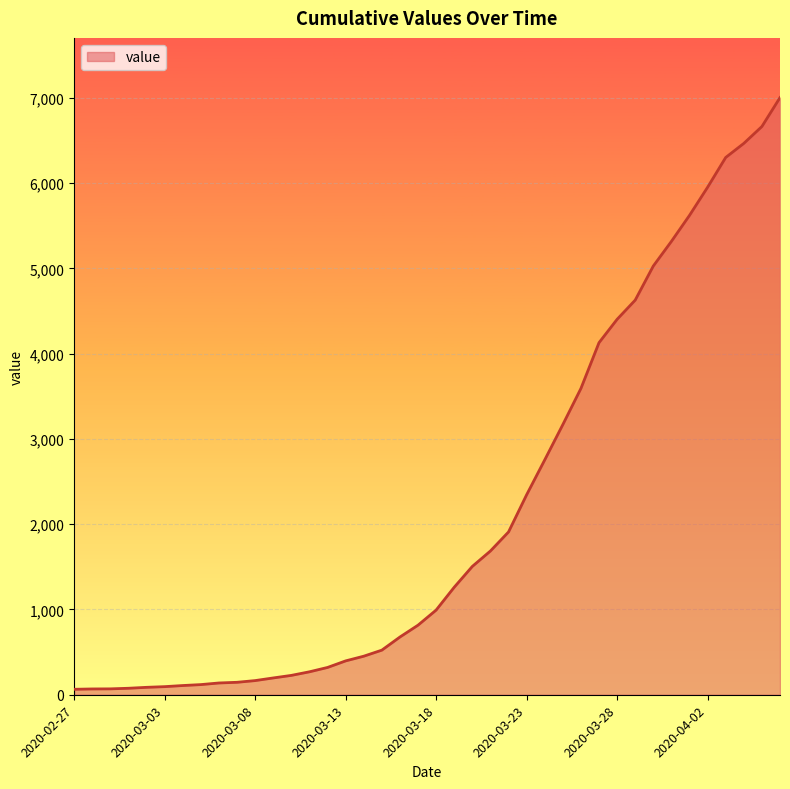

What is the maximum value shown in the chart?

7003